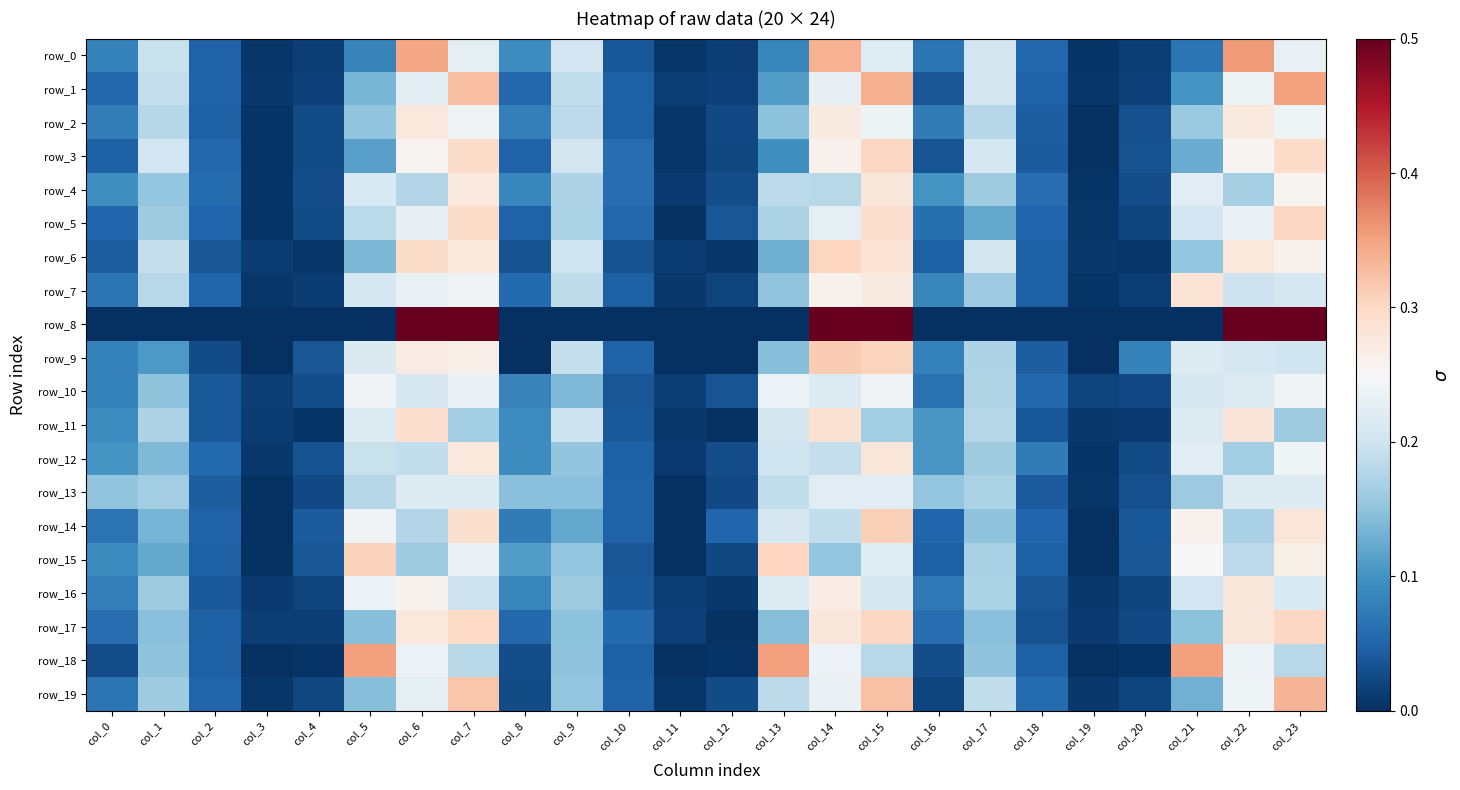

The row_3 series shows 0.0 at col_16. True or false?

False